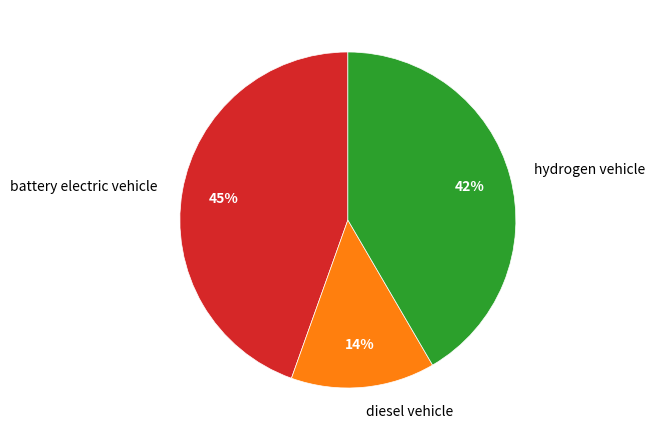

Which slice is the smallest?

diesel vehicle